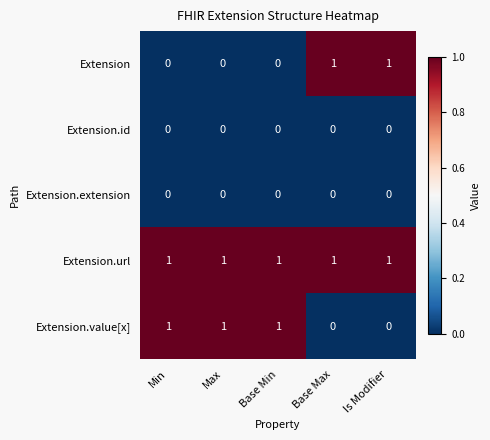

Count the Extension values in the range 0 to 1.

5